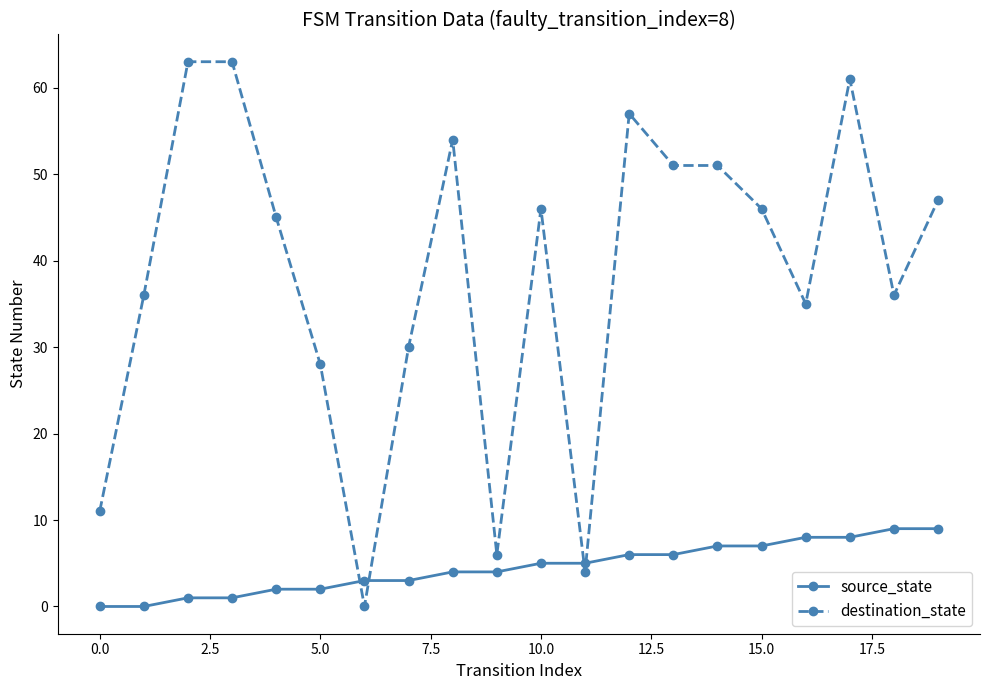

What is the difference between the maximum and minimum values in the source_state series?

9